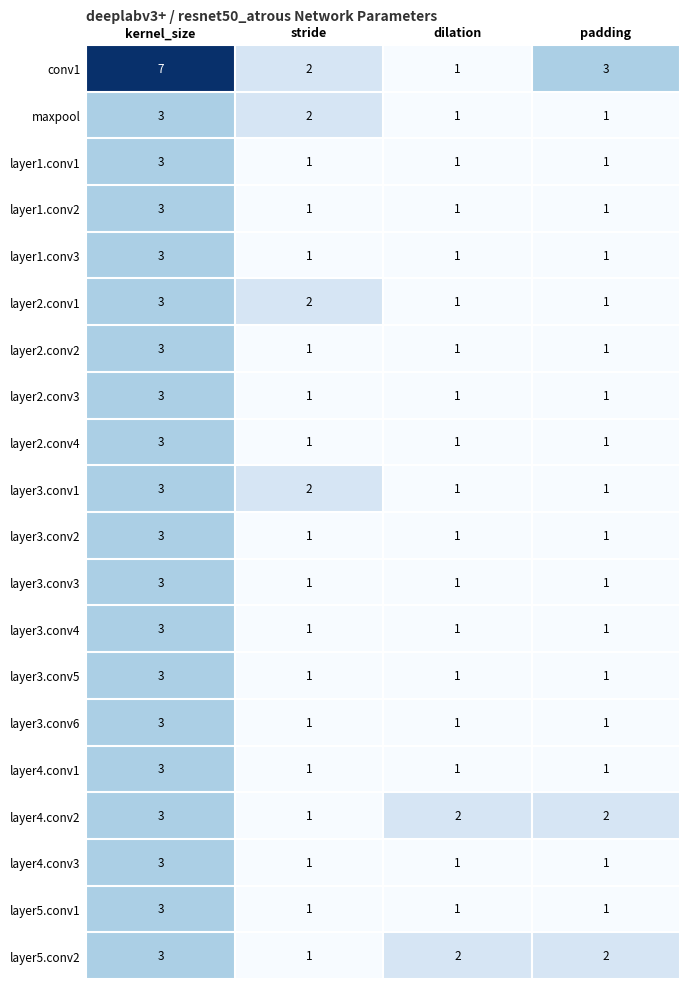

Which series changed the most between kernel_size and dilation?

conv1